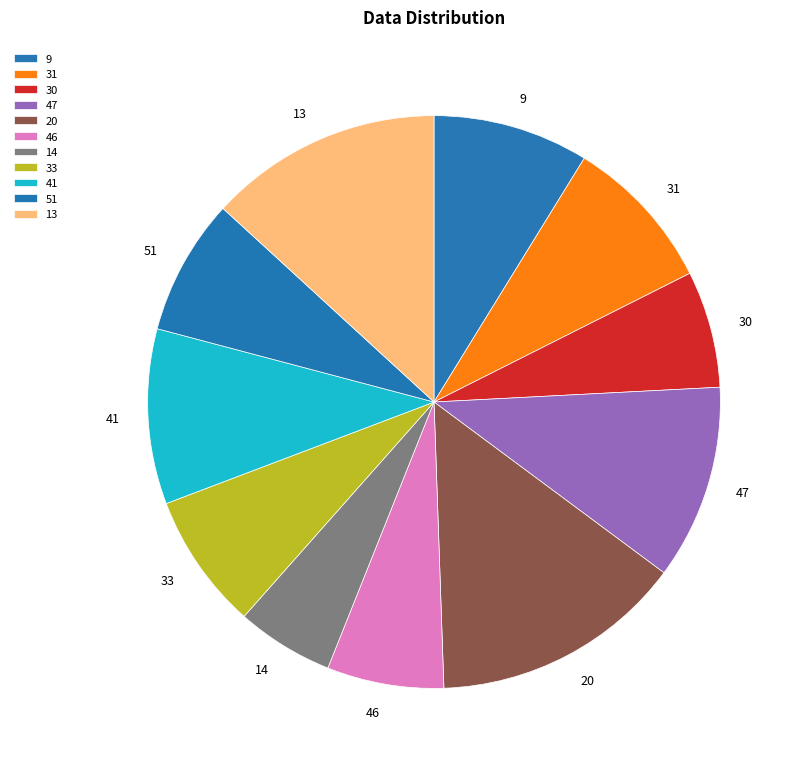

Which slice is the largest?

20